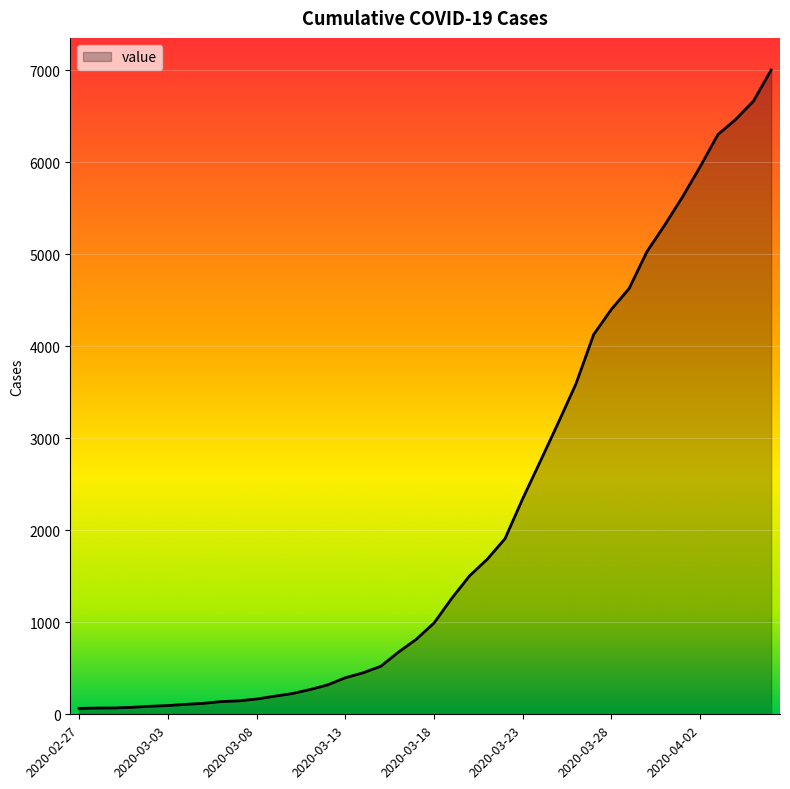

What is the difference between the maximum and minimum values?

6937